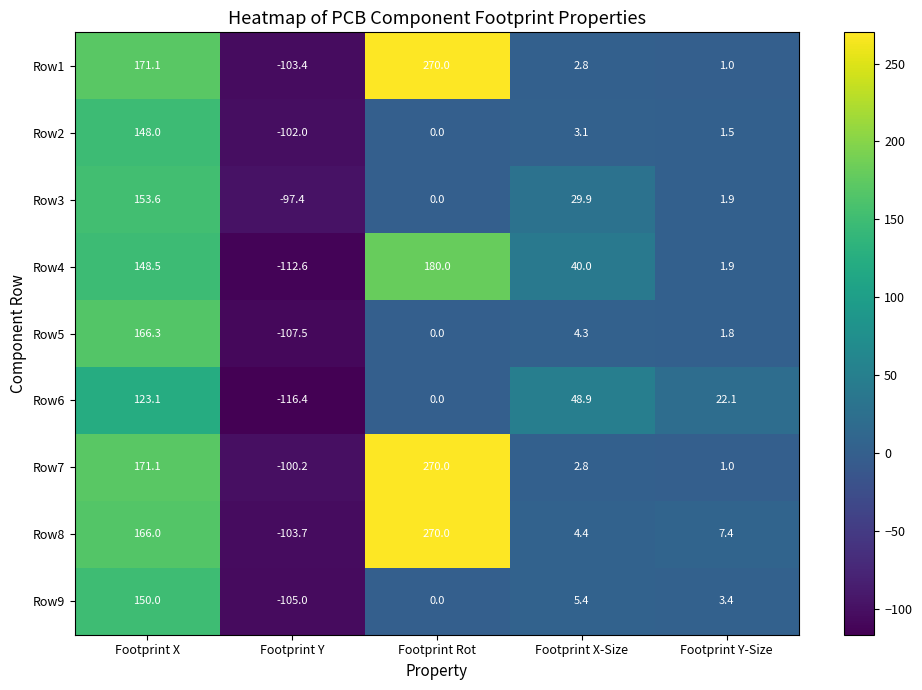

What is the total value across all series at Footprint Y?

-948.2